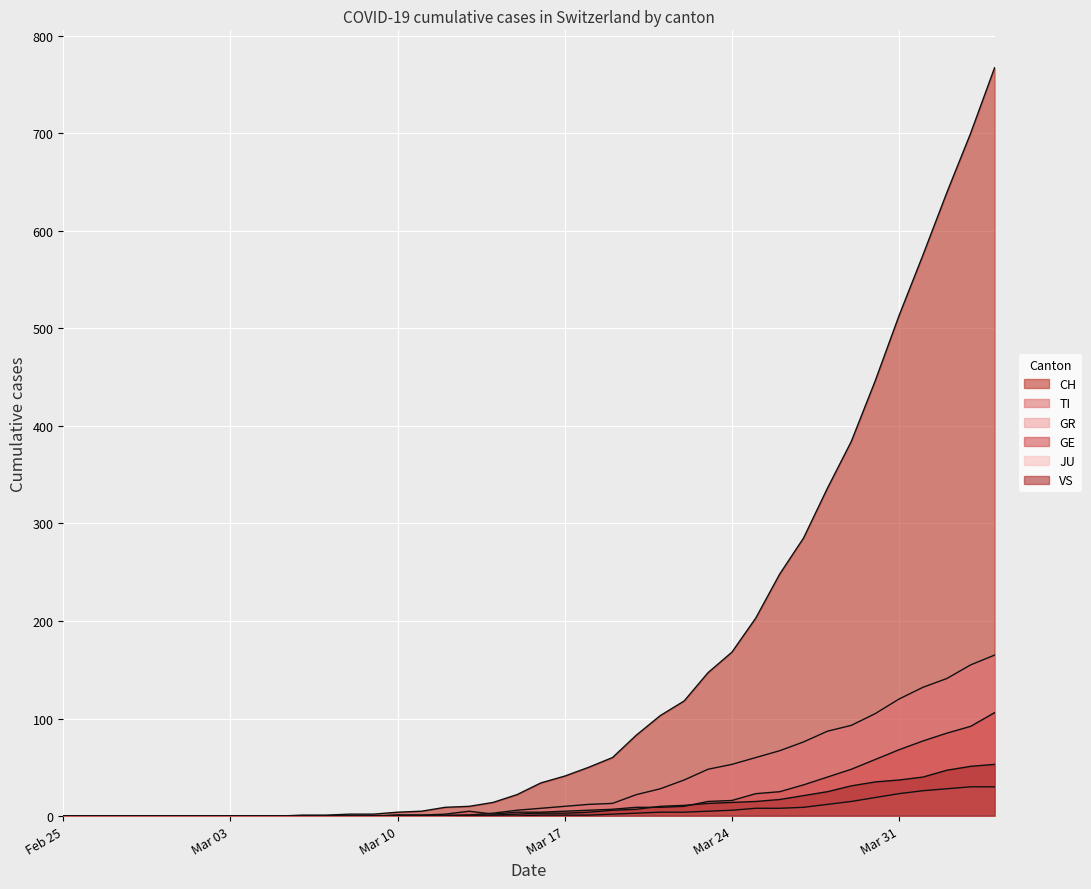

Which series has the largest total across all categories?

CH